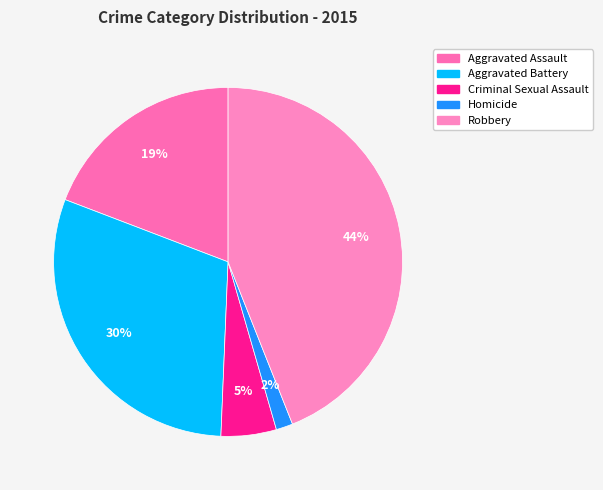

Approximately how many times larger is the value at Robbery compared to Aggravated Assault?

2.3